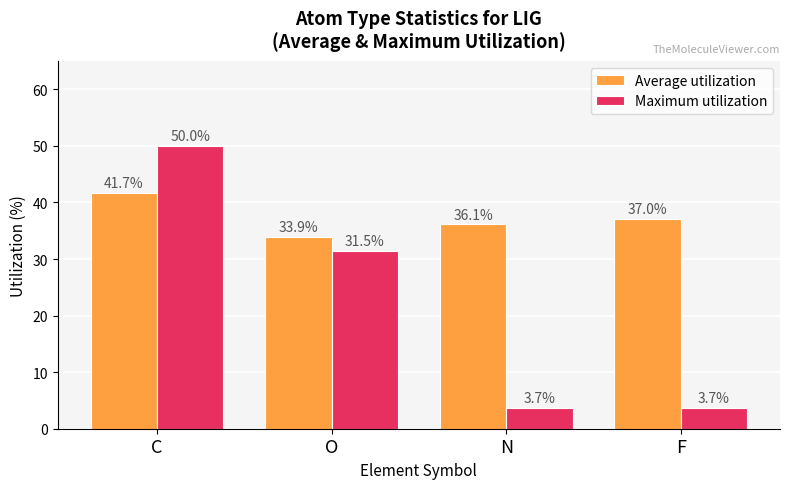

Does the chart contain stacked bars?

No